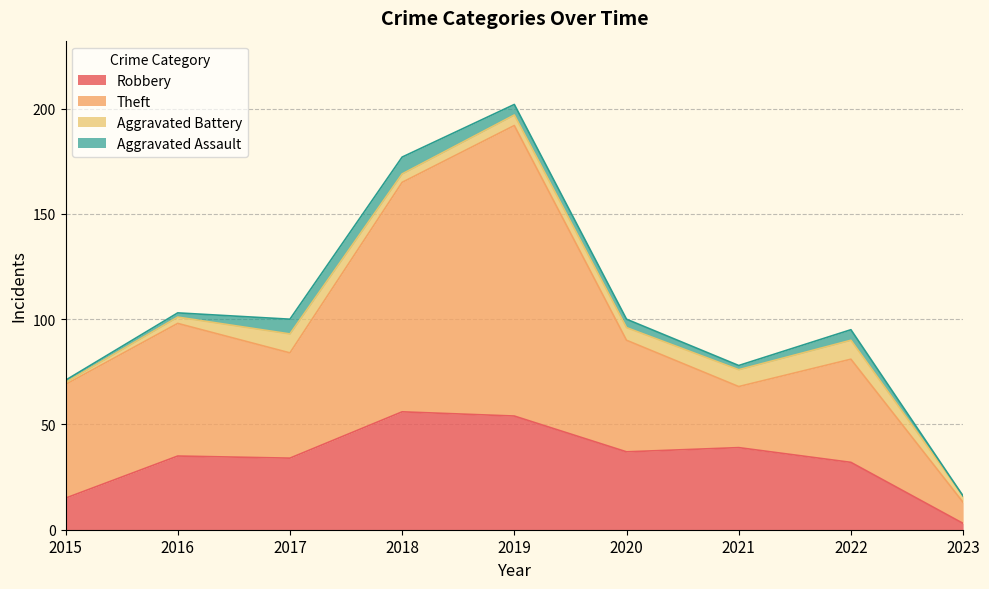

True or false: Robbery and Theft cross at least once.

False